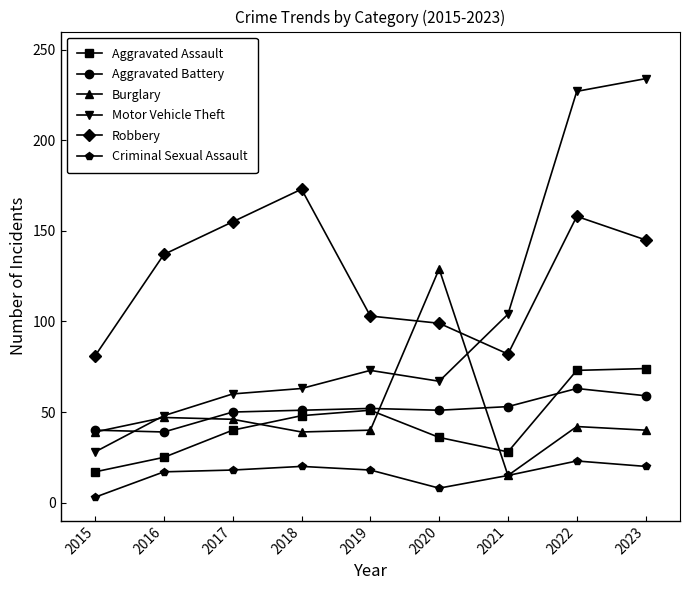

Read the Criminal Sexual Assault value at 2022.

23